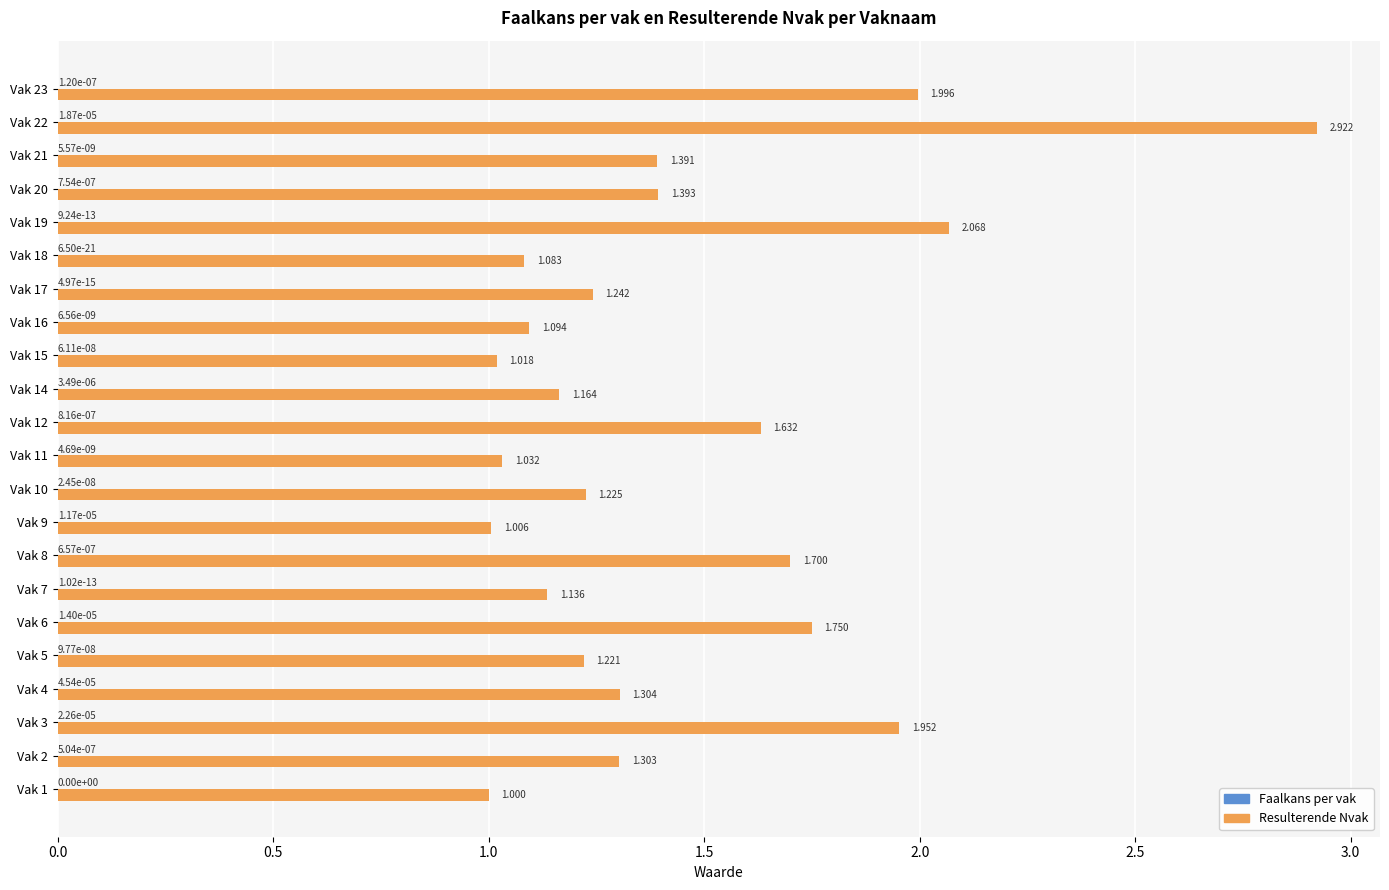

Between Vak 3 and Vak 7, which series saw the biggest shift?

Resulterende Nvak